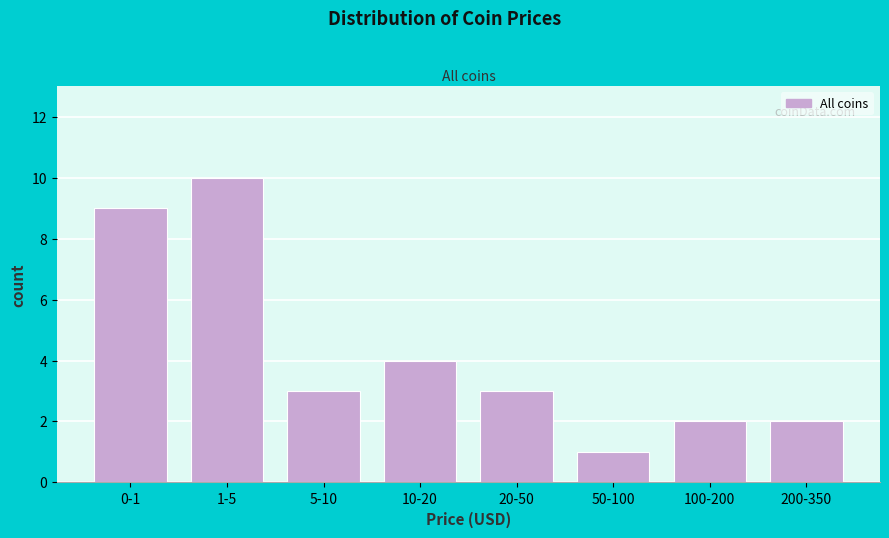

Reading right to left, transcribe all the data shown in this chart.

200-350=2	100-200=2	50-100=1	20-50=3	10-20=4	5-10=3	1-5=10	0-1=9